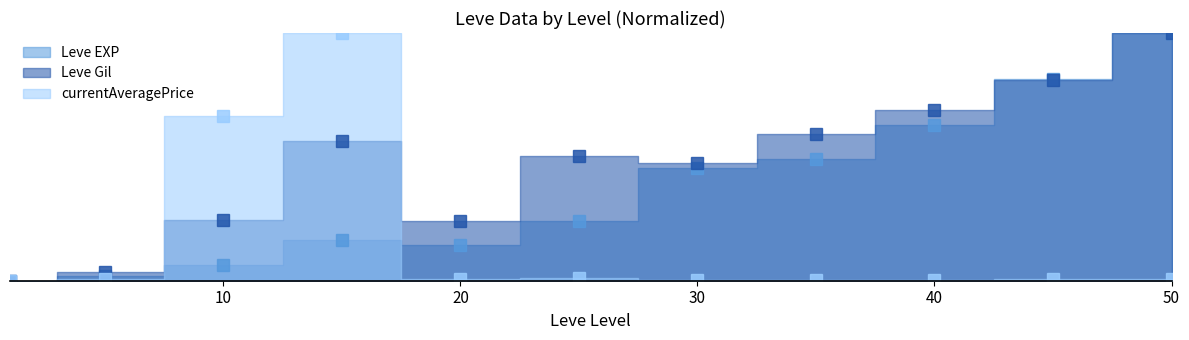

Which series has the largest range (max minus min)?

Leve EXP